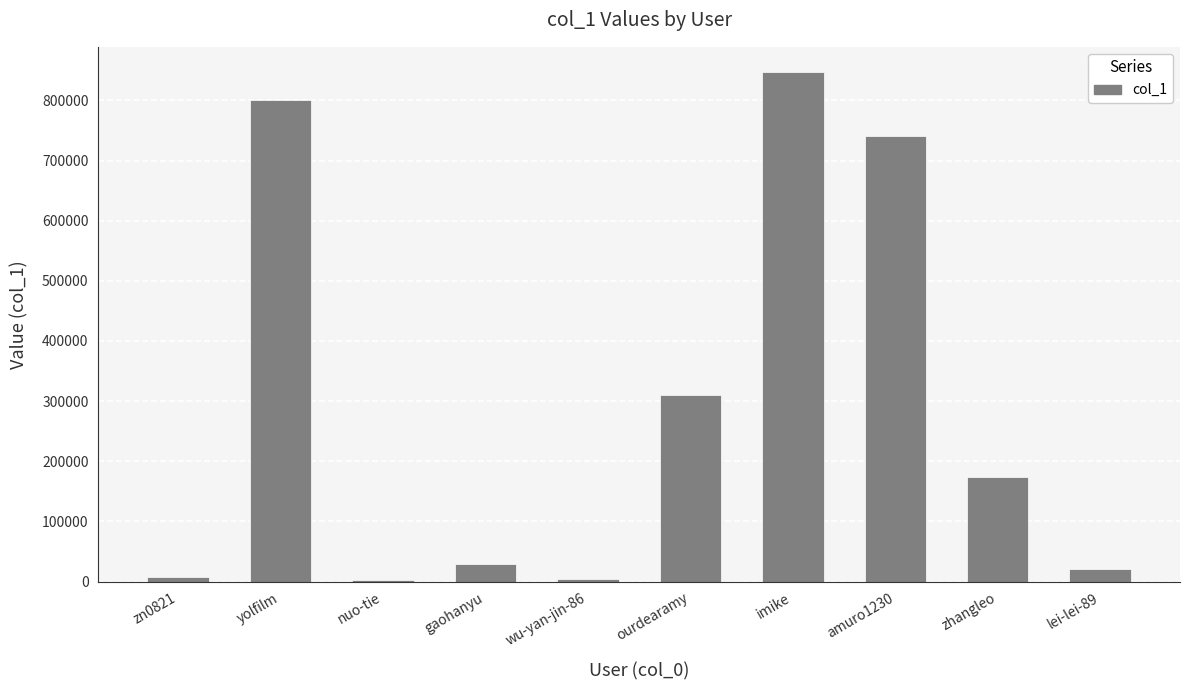

What is the maximum value shown in the chart?

846660